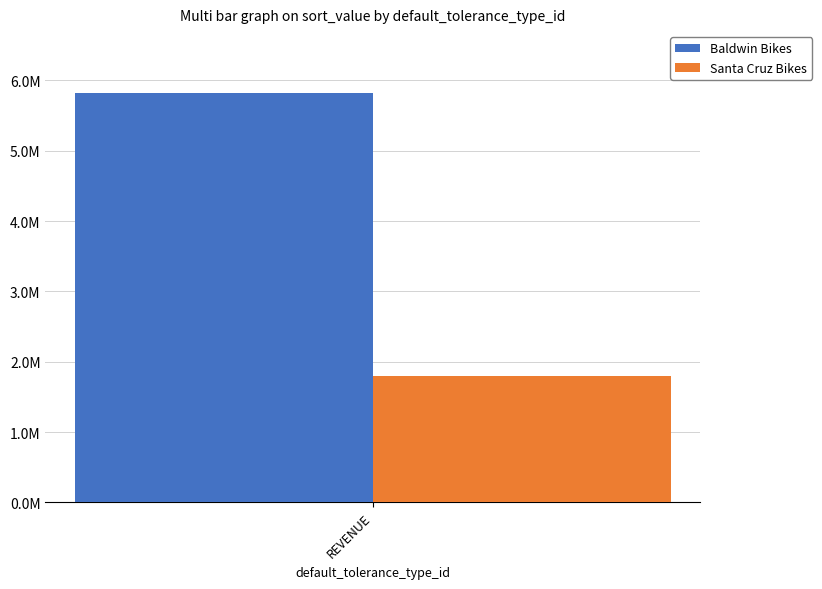

Are the bars horizontal?

No